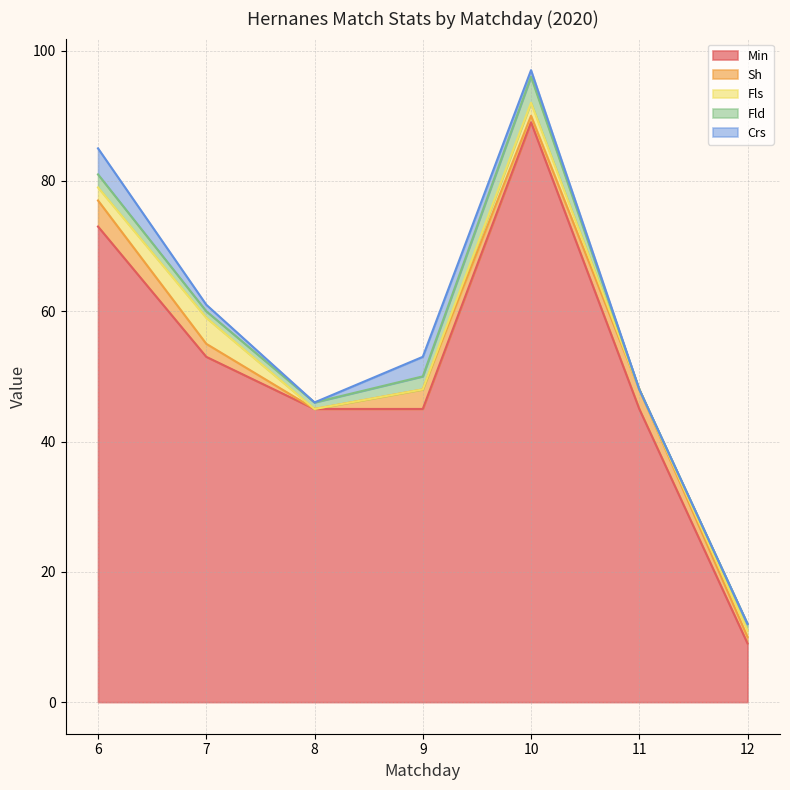

How many values in the Fls series exceed 1?

3